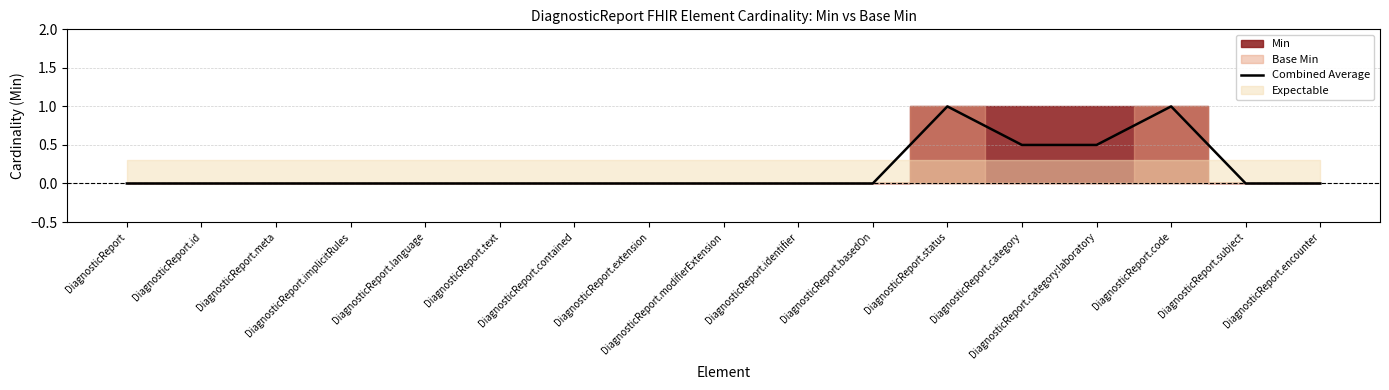

What is the maximum value shown in the chart?

1.0